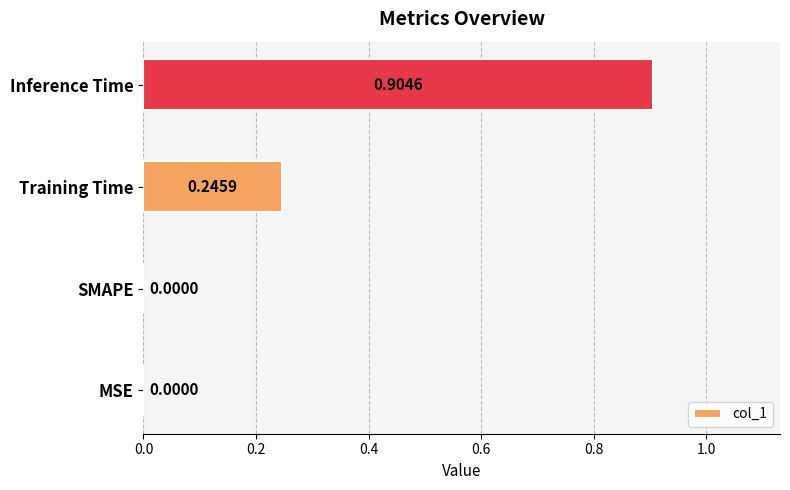

How many values are above zero?

2